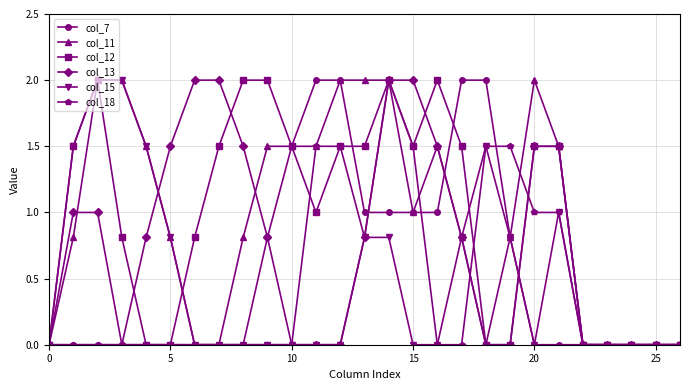

How many series are shown in this chart?

6